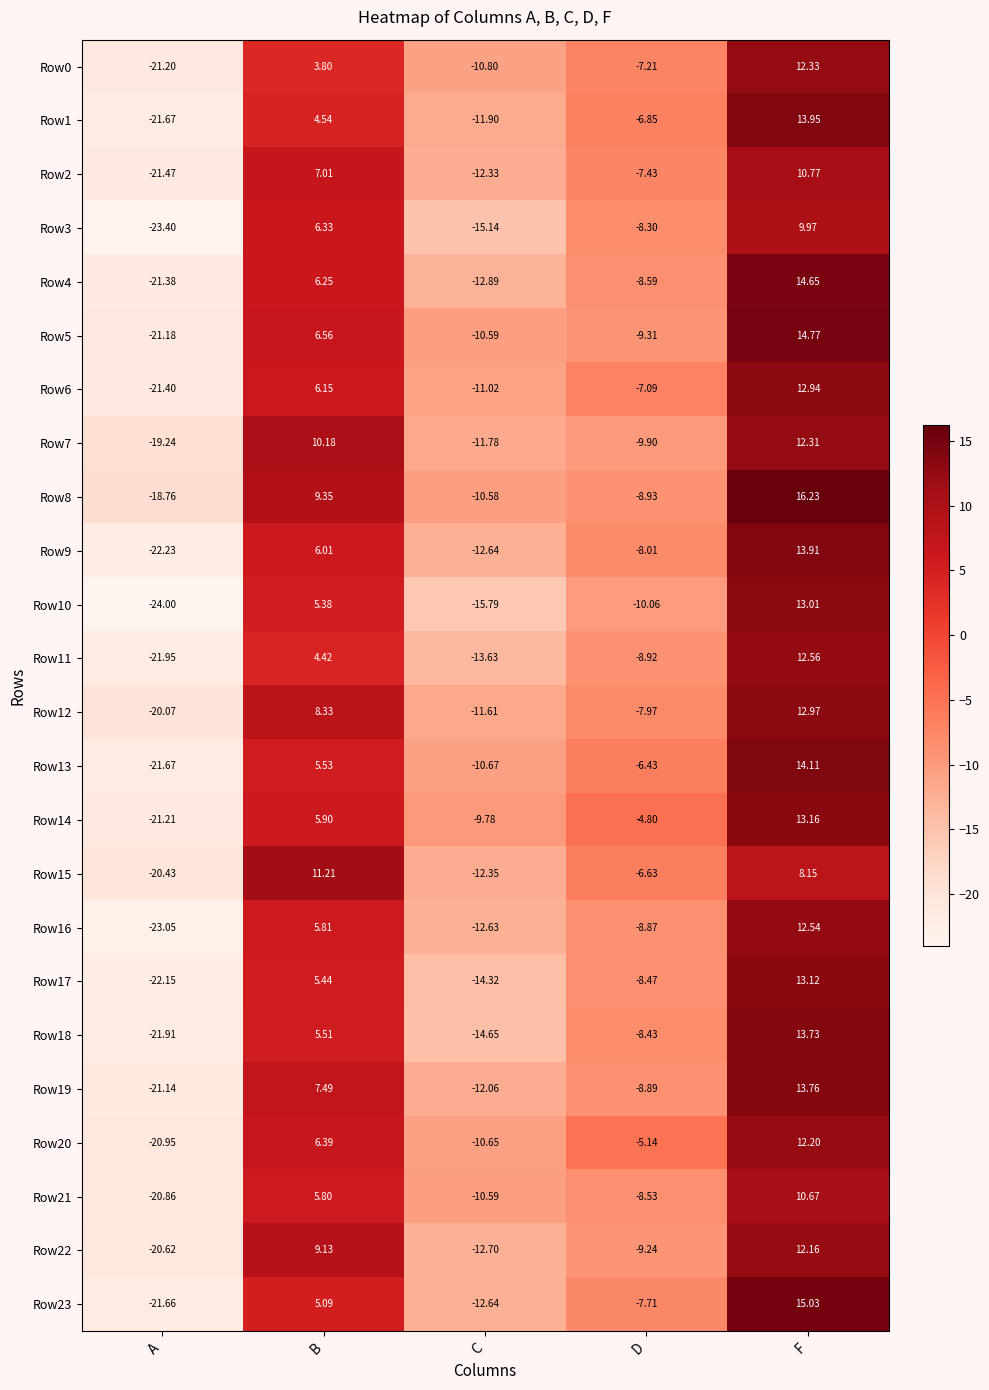

At D, list the series in order from smallest to largest.

Row10, Row7, Row5, Row22, Row8, Row11, Row19, Row16, Row4, Row21, Row17, Row18, Row3, Row9, Row12, Row23, Row2, Row0, Row6, Row1, Row15, Row13, Row20, Row14